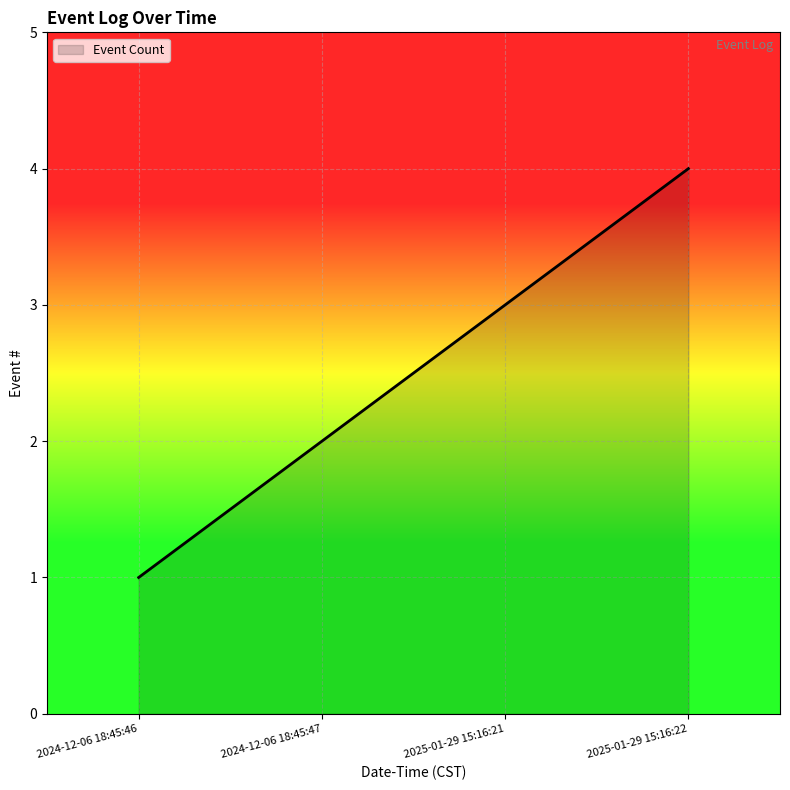

True or false: there are more than 1 points higher than both neighbors.

False